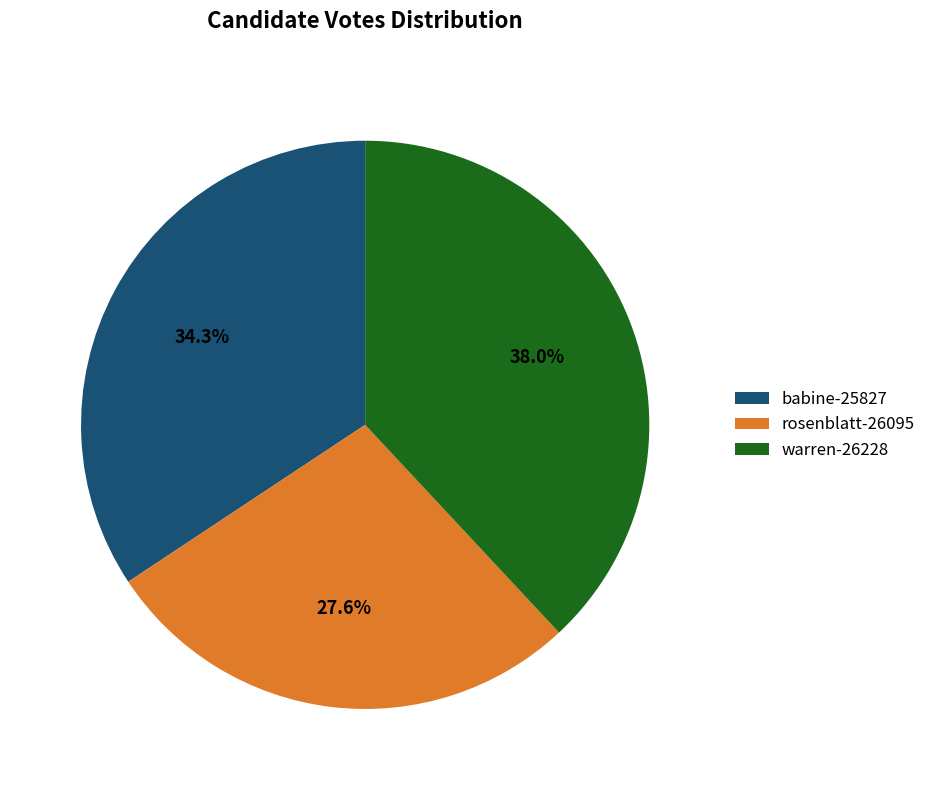

Which category has the biggest portion of the pie?

warren-26228